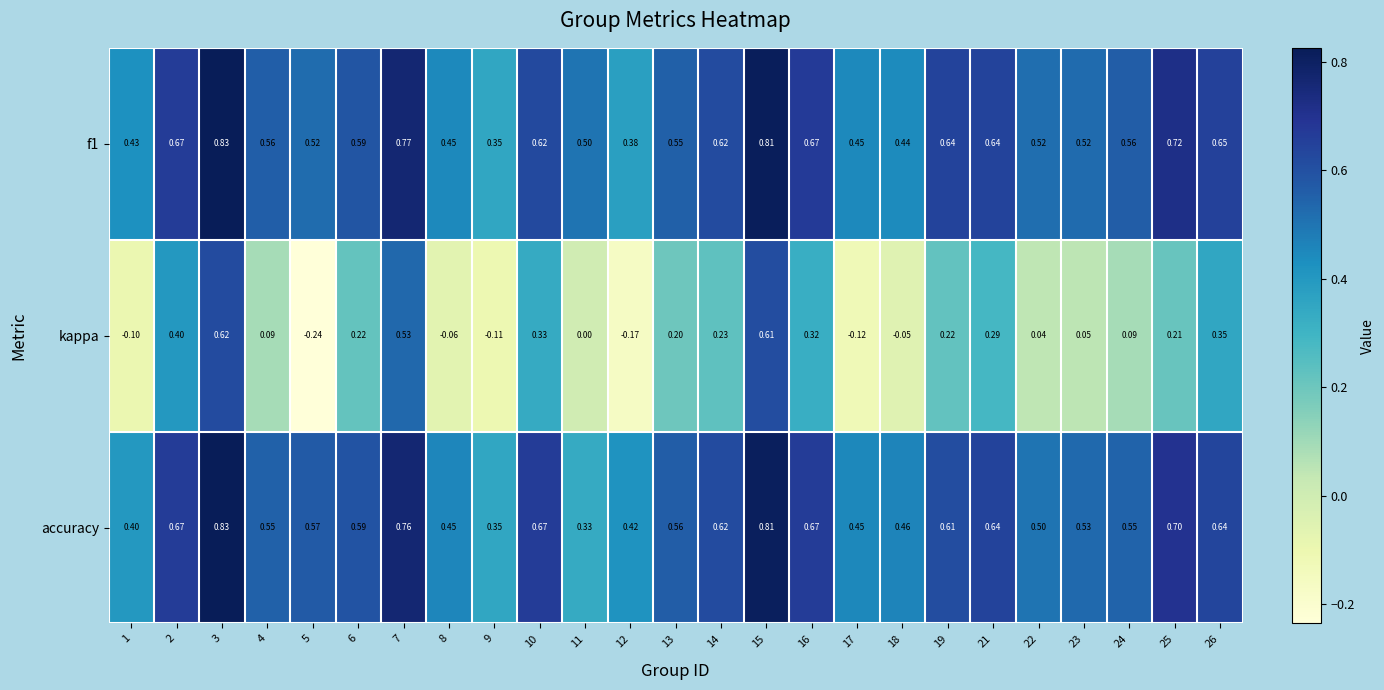

Which series has the largest range (max minus min)?

kappa